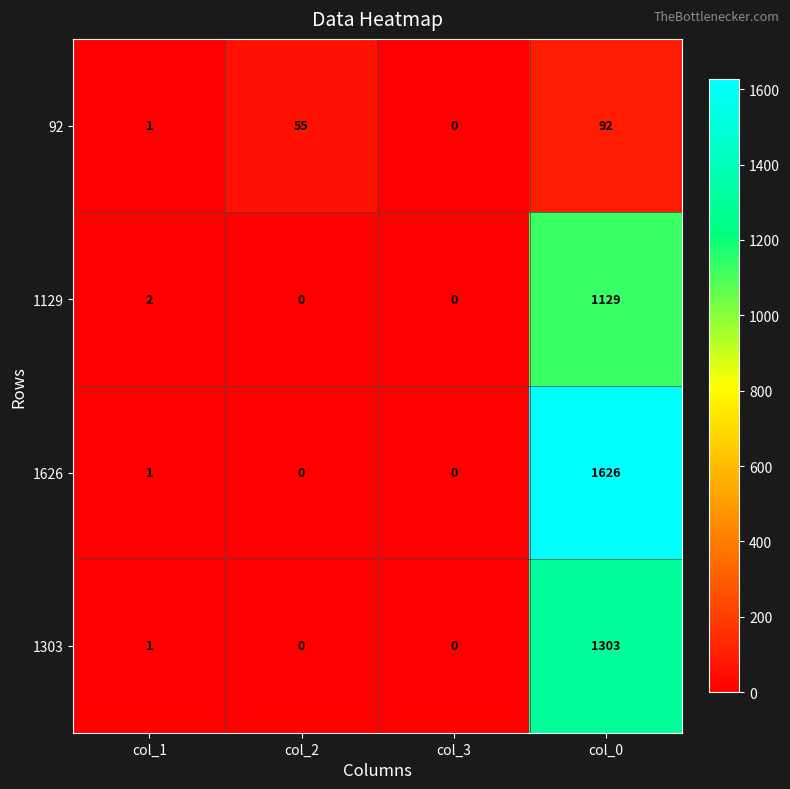

Which series has the largest range (max minus min)?

1626